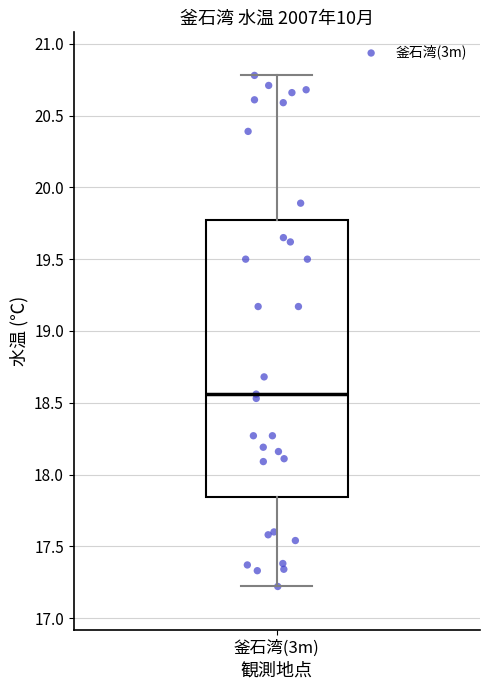

Read this box plot against the y-axis: the position of the median line, the range covered by the box, and the ends of both whiskers. The values are not printed on the chart, so give them approximately, as read against the axis.

median 18.55, box 17.85 to 19.75, whiskers 17.20 to 20.80